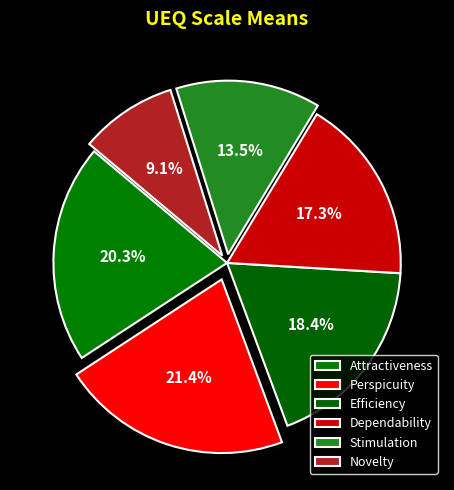

How many segments does this pie chart have?

6